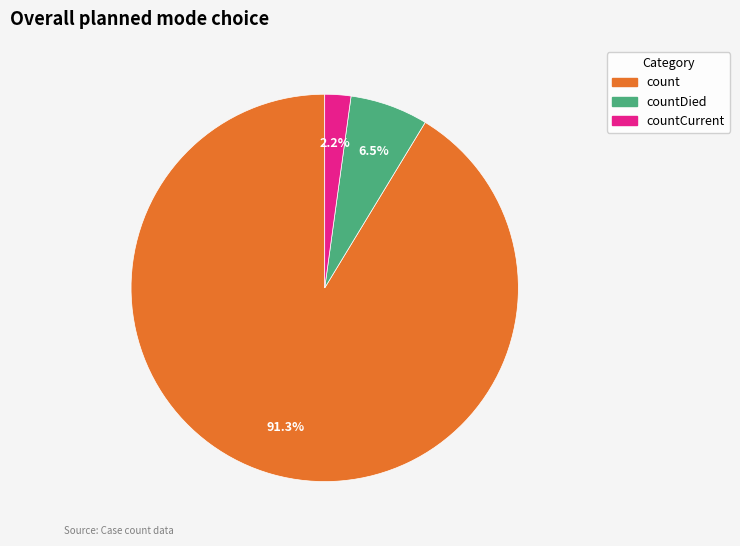

Between countCurrent and count, which is larger?

count